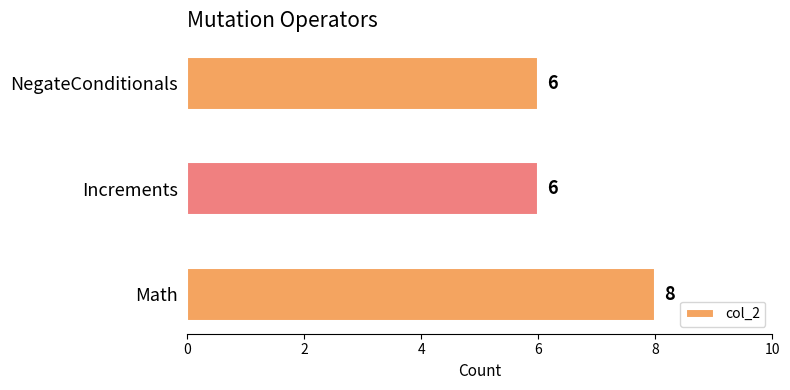

What is the approximate value at NegateConditionals?

6